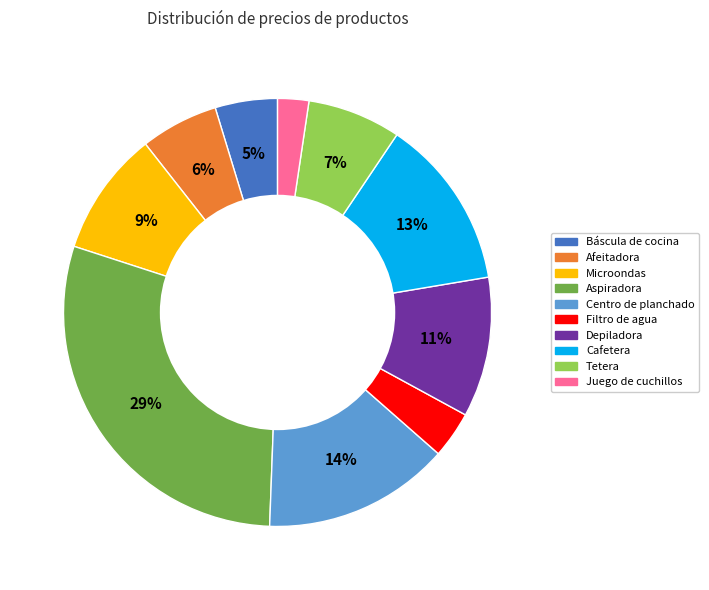

Rank the categories by value from lowest to highest.

Juego de cuchillos, Filtro de agua, Báscula de cocina, Afeitadora, Tetera, Microondas, Depiladora, Cafetera, Centro de planchado, Aspiradora